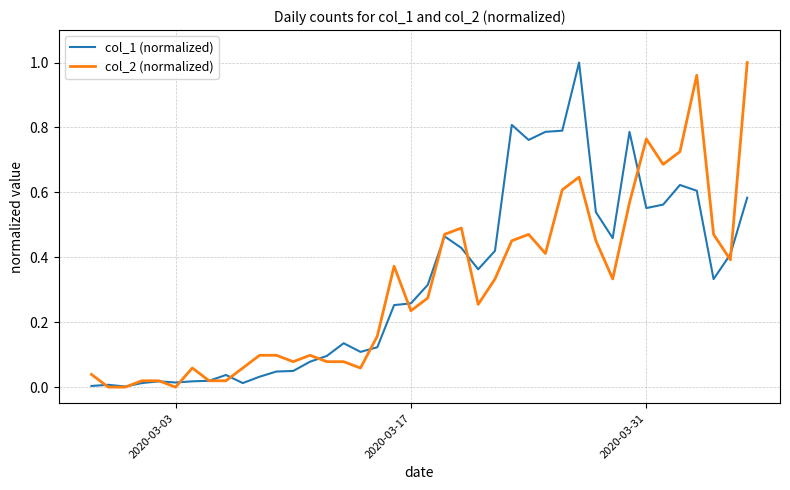

In col_1 (normalized), how many points are higher than both neighbors (excluding endpoints)?

9